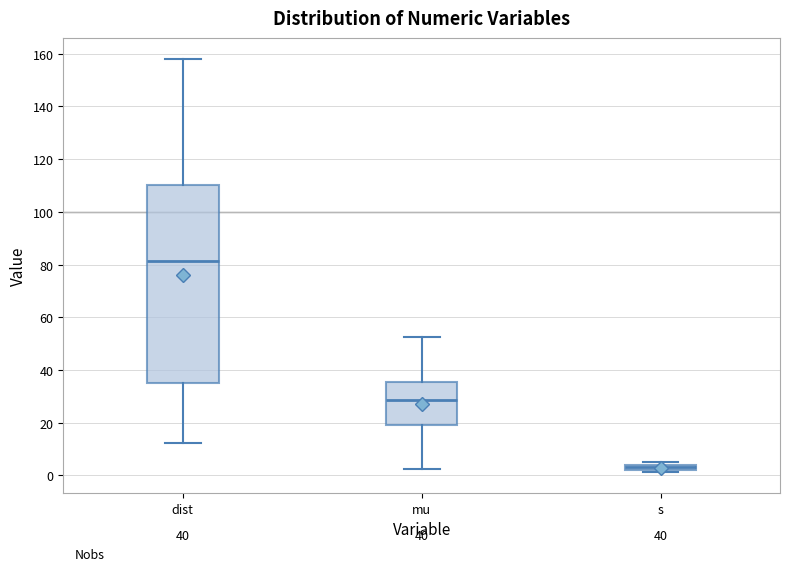

Which box has the lowest median line?

s